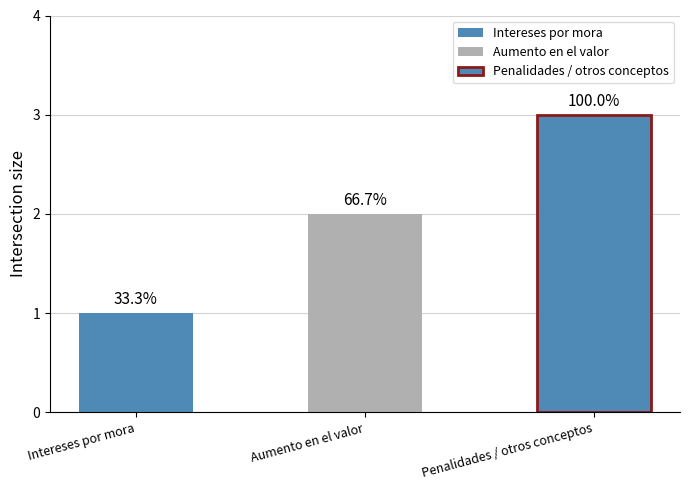

How many bars are there in total?

3